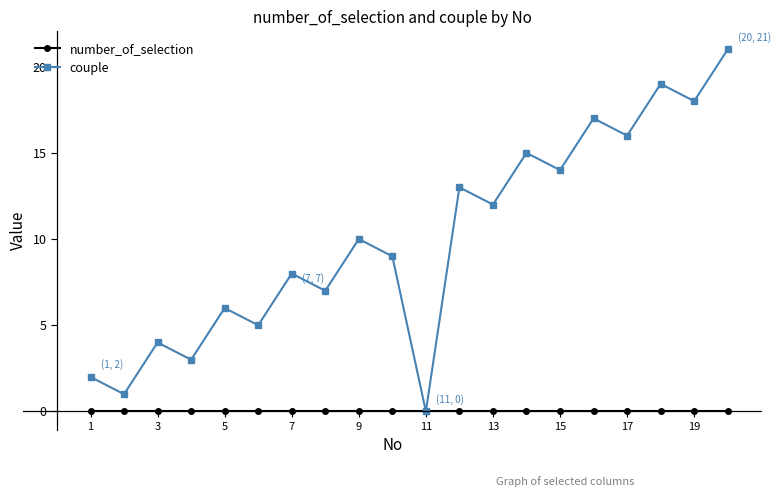

How many interior local peaks does the couple series have?

8